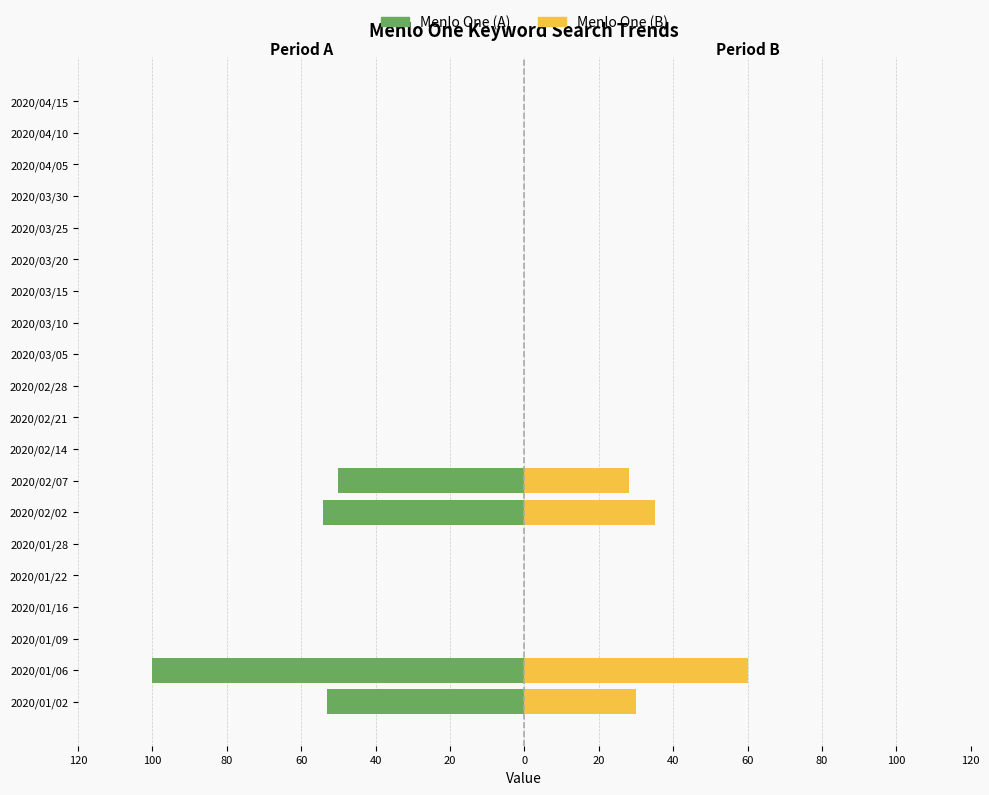

How many bars are there in each group?

2